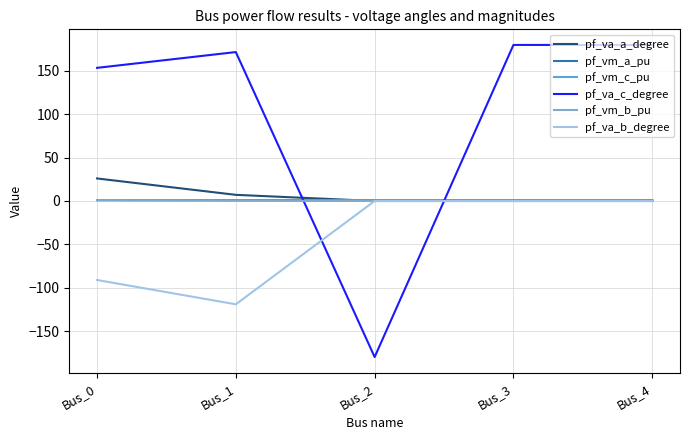

The pf_va_a_degree series shows 9.6 at Bus_1. True or false?

False